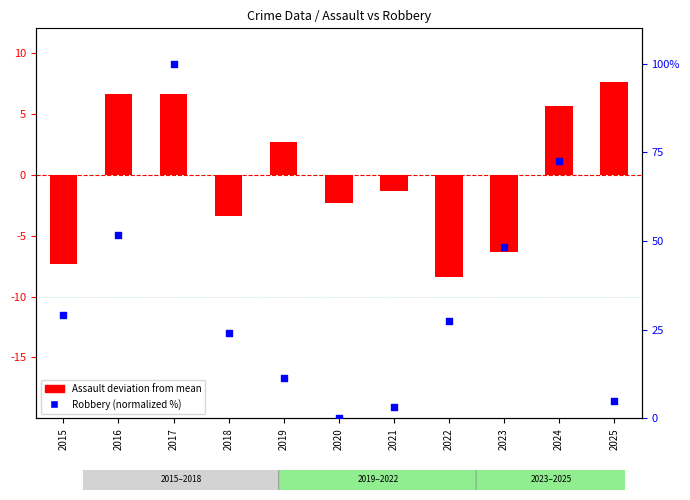

Which series contains the lowest Y value?

Assault deviation from mean